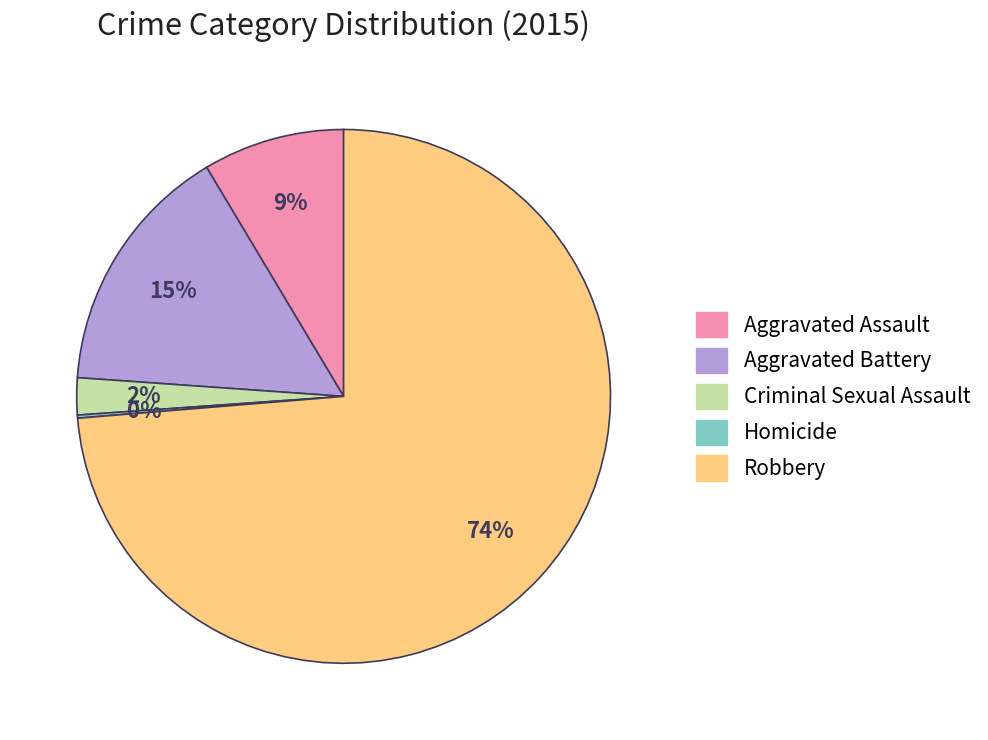

Which has a higher value, Criminal Sexual Assault or Aggravated Assault?

Aggravated Assault